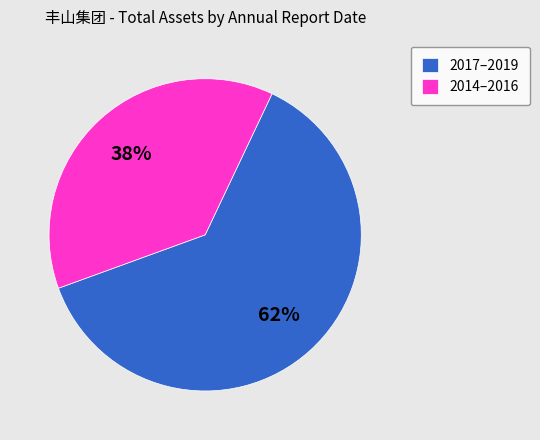

Which slice is the smallest?

2014–2016